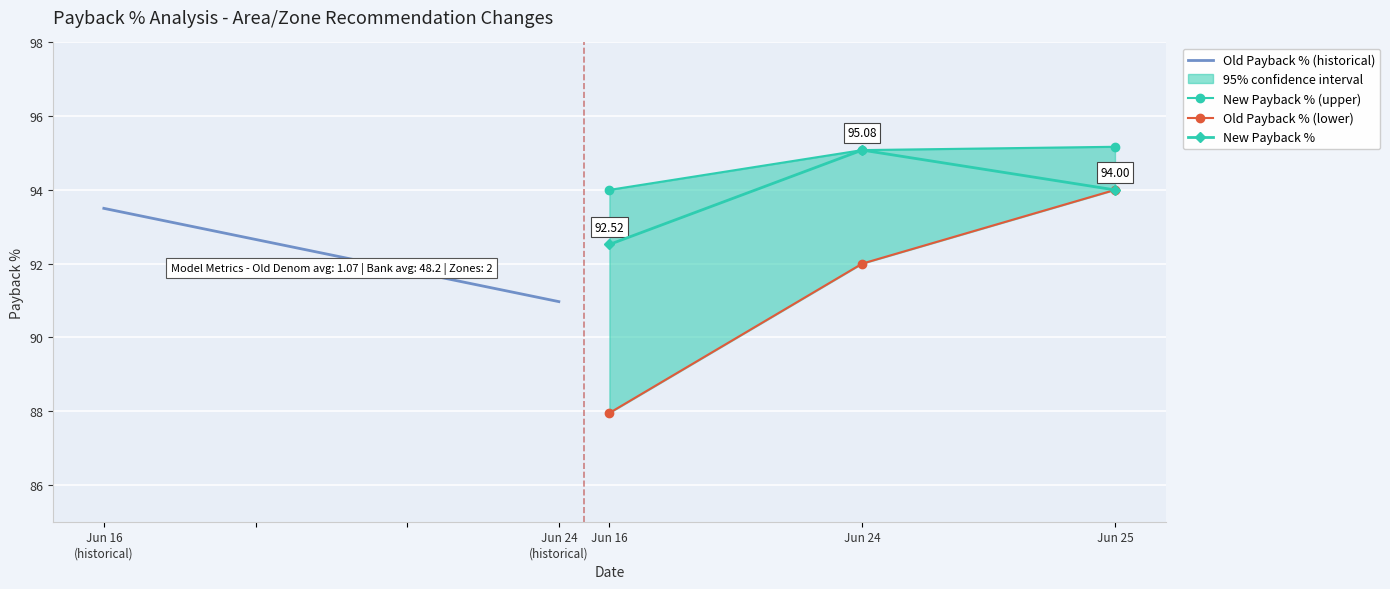

What is the sum of all values?

281.6